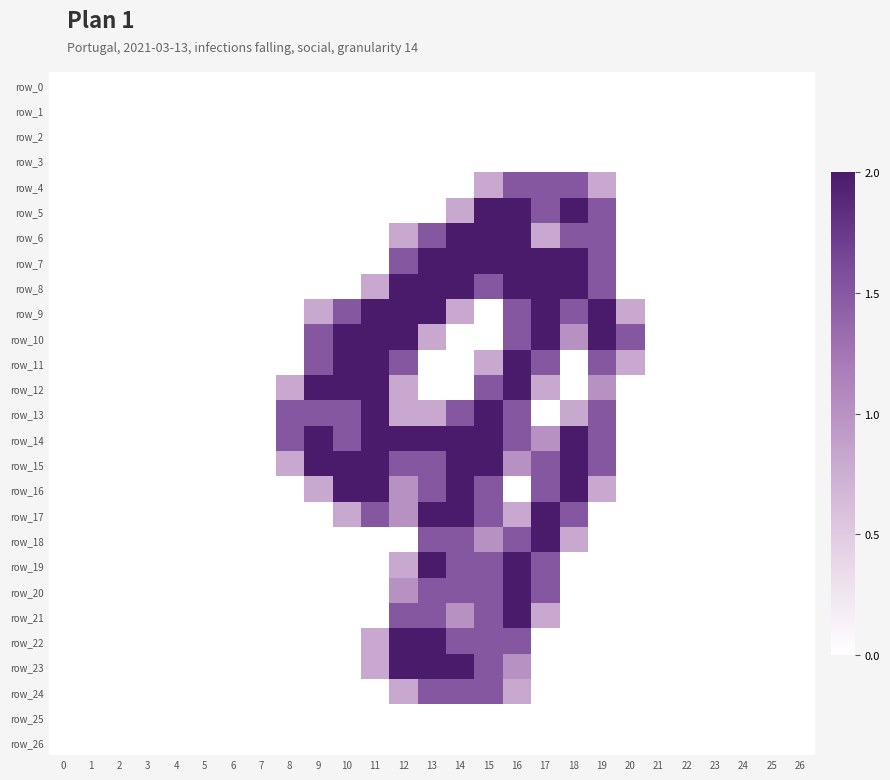

Reading left to right, list all the values displayed in this chart.

row_0: 0.0	0.0	0.0	0.0	0.0	0.0	0.0	0.0	0.0	0.0	0.0	0.0	0.0	0.0	0.0	0.0	0.0	0.0	0.0	0.0	0.0	0.0	0.0	0.0	0.0	0.0	0.0
row_1: 0.0	0.0	0.0	0.0	0.0	0.0	0.0	0.0	0.0	0.0	0.0	0.0	0.0	0.0	0.0	0.0	0.0	0.0	0.0	0.0	0.0	0.0	0.0	0.0	0.0	0.0	0.0
row_2: 0.0	0.0	0.0	0.0	0.0	0.0	0.0	0.0	0.0	0.0	0.0	0.0	0.0	0.0	0.0	0.0	0.0	0.0	0.0	0.0	0.0	0.0	0.0	0.0	0.0	0.0	0.0
row_3: 0.0	0.0	0.0	0.0	0.0	0.0	0.0	0.0	0.0	0.0	0.0	0.0	0.0	0.0	0.0	0.0	0.0	0.0	0.0	0.0	0.0	0.0	0.0	0.0	0.0	0.0	0.0
row_4: 0.0	0.0	0.0	0.0	0.0	0.0	0.0	0.0	0.0	0.0	0.0	0.0	0.0	0.0	0.0	0.8	1.5	1.5	1.5	0.8	0.0	0.0	0.0	0.0	0.0	0.0	0.0
row_5: 0.0	0.0	0.0	0.0	0.0	0.0	0.0	0.0	0.0	0.0	0.0	0.0	0.0	0.0	0.8	2.0	2.0	1.5	2.0	1.5	0.0	0.0	0.0	0.0	0.0	0.0	0.0
row_6: 0.0	0.0	0.0	0.0	0.0	0.0	0.0	0.0	0.0	0.0	0.0	0.0	0.8	1.5	2.0	2.0	2.0	0.8	1.5	1.5	0.0	0.0	0.0	0.0	0.0	0.0	0.0
row_7: 0.0	0.0	0.0	0.0	0.0	0.0	0.0	0.0	0.0	0.0	0.0	0.0	1.5	2.0	2.0	2.0	2.0	2.0	2.0	1.5	0.0	0.0	0.0	0.0	0.0	0.0	0.0
row_8: 0.0	0.0	0.0	0.0	0.0	0.0	0.0	0.0	0.0	0.0	0.0	0.8	2.0	2.0	2.0	1.5	2.0	2.0	2.0	1.5	0.0	0.0	0.0	0.0	0.0	0.0	0.0
row_9: 0.0	0.0	0.0	0.0	0.0	0.0	0.0	0.0	0.0	0.8	1.5	2.0	2.0	2.0	0.8	0.0	1.5	2.0	1.5	2.0	0.8	0.0	0.0	0.0	0.0	0.0	0.0
row_10: 0.0	0.0	0.0	0.0	0.0	0.0	0.0	0.0	0.0	1.5	2.0	2.0	2.0	0.8	0.0	0.0	1.5	2.0	1.0	2.0	1.5	0.0	0.0	0.0	0.0	0.0	0.0
row_11: 0.0	0.0	0.0	0.0	0.0	0.0	0.0	0.0	0.0	1.5	2.0	2.0	1.5	0.0	0.0	0.8	2.0	1.5	0.0	1.5	0.8	0.0	0.0	0.0	0.0	0.0	0.0
row_12: 0.0	0.0	0.0	0.0	0.0	0.0	0.0	0.0	0.8	2.0	2.0	2.0	0.8	0.0	0.0	1.5	2.0	0.8	0.0	1.0	0.0	0.0	0.0	0.0	0.0	0.0	0.0
row_13: 0.0	0.0	0.0	0.0	0.0	0.0	0.0	0.0	1.5	1.5	1.5	2.0	0.8	0.8	1.5	2.0	1.5	0.0	0.8	1.5	0.0	0.0	0.0	0.0	0.0	0.0	0.0
row_14: 0.0	0.0	0.0	0.0	0.0	0.0	0.0	0.0	1.5	2.0	1.5	2.0	2.0	2.0	2.0	2.0	1.5	1.0	2.0	1.5	0.0	0.0	0.0	0.0	0.0	0.0	0.0
row_15: 0.0	0.0	0.0	0.0	0.0	0.0	0.0	0.0	0.8	2.0	2.0	2.0	1.5	1.5	2.0	2.0	1.0	1.5	2.0	1.5	0.0	0.0	0.0	0.0	0.0	0.0	0.0
row_16: 0.0	0.0	0.0	0.0	0.0	0.0	0.0	0.0	0.0	0.8	2.0	2.0	1.0	1.5	2.0	1.5	0.0	1.5	2.0	0.8	0.0	0.0	0.0	0.0	0.0	0.0	0.0
row_17: 0.0	0.0	0.0	0.0	0.0	0.0	0.0	0.0	0.0	0.0	0.8	1.5	1.0	2.0	2.0	1.5	0.8	2.0	1.5	0.0	0.0	0.0	0.0	0.0	0.0	0.0	0.0
row_18: 0.0	0.0	0.0	0.0	0.0	0.0	0.0	0.0	0.0	0.0	0.0	0.0	0.0	1.5	1.5	1.0	1.5	2.0	0.8	0.0	0.0	0.0	0.0	0.0	0.0	0.0	0.0
row_19: 0.0	0.0	0.0	0.0	0.0	0.0	0.0	0.0	0.0	0.0	0.0	0.0	0.8	2.0	1.5	1.5	2.0	1.5	0.0	0.0	0.0	0.0	0.0	0.0	0.0	0.0	0.0
row_20: 0.0	0.0	0.0	0.0	0.0	0.0	0.0	0.0	0.0	0.0	0.0	0.0	1.0	1.5	1.5	1.5	2.0	1.5	0.0	0.0	0.0	0.0	0.0	0.0	0.0	0.0	0.0
row_21: 0.0	0.0	0.0	0.0	0.0	0.0	0.0	0.0	0.0	0.0	0.0	0.0	1.5	1.5	1.0	1.5	2.0	0.8	0.0	0.0	0.0	0.0	0.0	0.0	0.0	0.0	0.0
row_22: 0.0	0.0	0.0	0.0	0.0	0.0	0.0	0.0	0.0	0.0	0.0	0.8	2.0	2.0	1.5	1.5	1.5	0.0	0.0	0.0	0.0	0.0	0.0	0.0	0.0	0.0	0.0
row_23: 0.0	0.0	0.0	0.0	0.0	0.0	0.0	0.0	0.0	0.0	0.0	0.8	2.0	2.0	2.0	1.5	1.0	0.0	0.0	0.0	0.0	0.0	0.0	0.0	0.0	0.0	0.0
row_24: 0.0	0.0	0.0	0.0	0.0	0.0	0.0	0.0	0.0	0.0	0.0	0.0	0.8	1.5	1.5	1.5	0.8	0.0	0.0	0.0	0.0	0.0	0.0	0.0	0.0	0.0	0.0
row_25: 0.0	0.0	0.0	0.0	0.0	0.0	0.0	0.0	0.0	0.0	0.0	0.0	0.0	0.0	0.0	0.0	0.0	0.0	0.0	0.0	0.0	0.0	0.0	0.0	0.0	0.0	0.0
row_26: 0.0	0.0	0.0	0.0	0.0	0.0	0.0	0.0	0.0	0.0	0.0	0.0	0.0	0.0	0.0	0.0	0.0	0.0	0.0	0.0	0.0	0.0	0.0	0.0	0.0	0.0	0.0